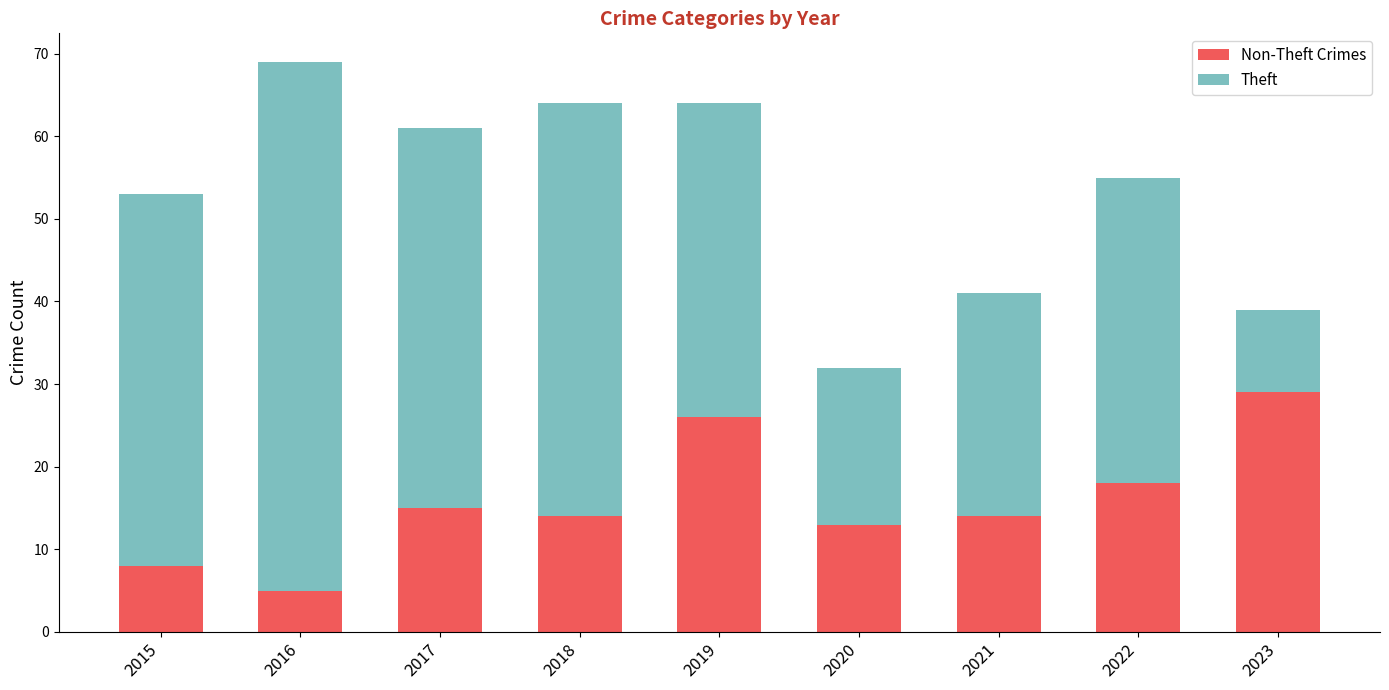

At which category is the sum across all series the highest?

2016